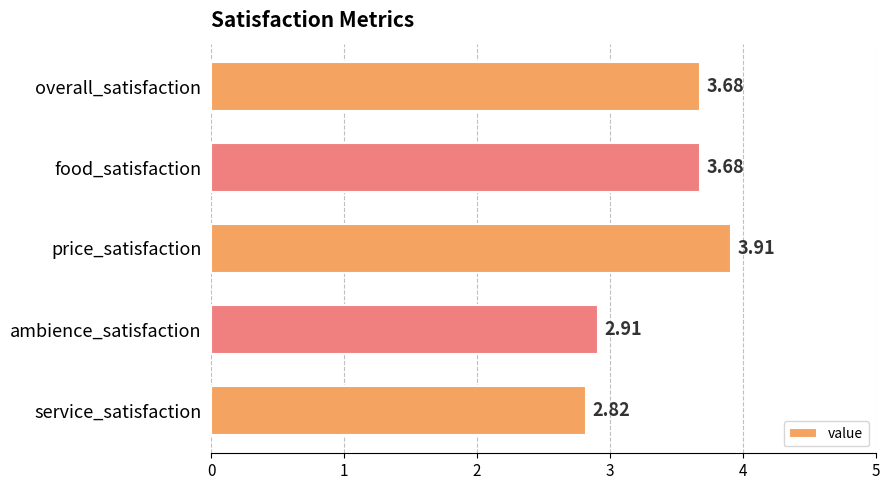

What is the label of the 5th bar from the top?

service_satisfaction